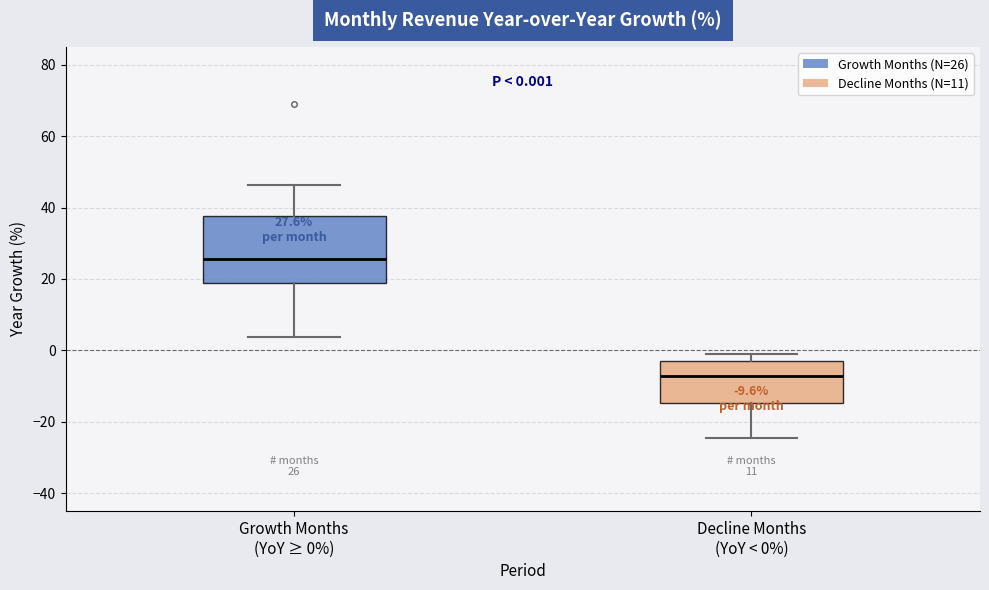

Which box's median line is the highest?

Growth Months (YoY ≥ 0%)